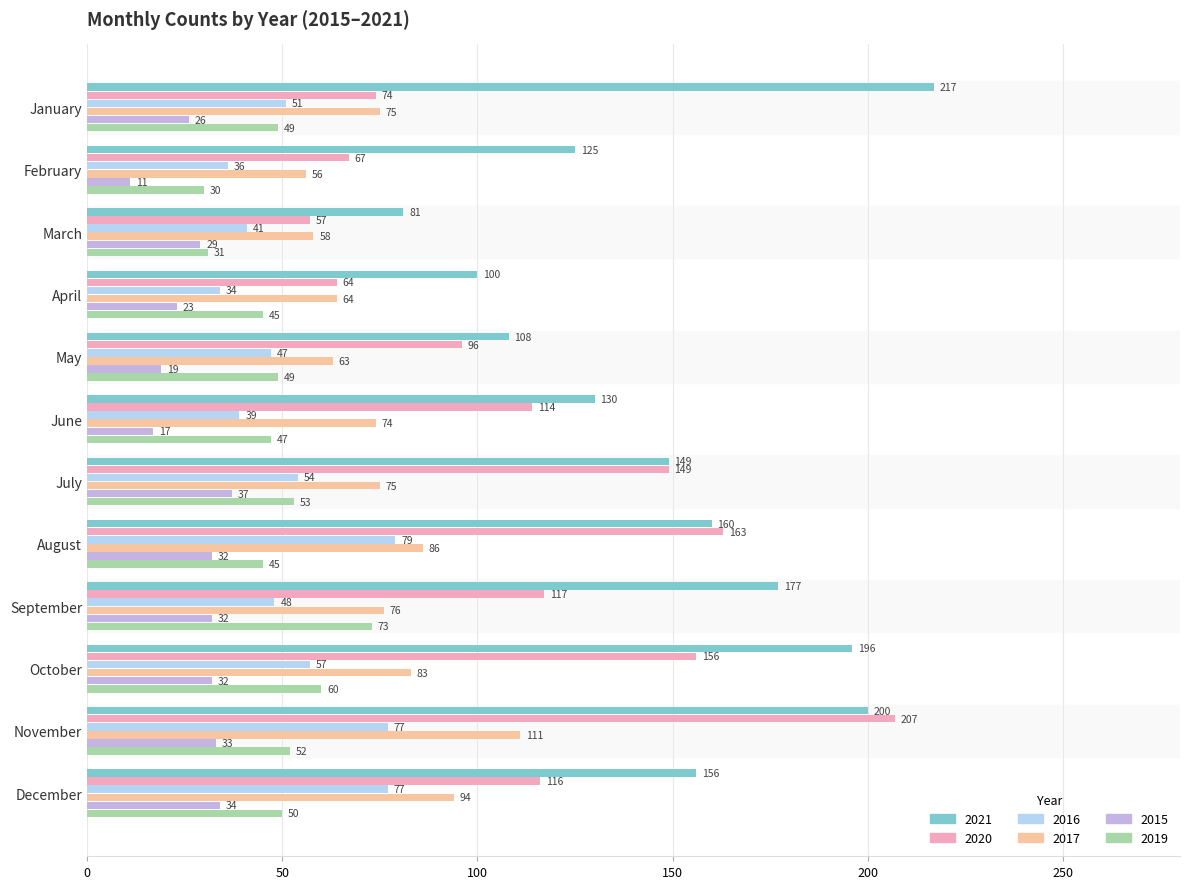

List the series in order of their peak value, highest first.

2021, 2020, 2017, 2016, 2019, 2015